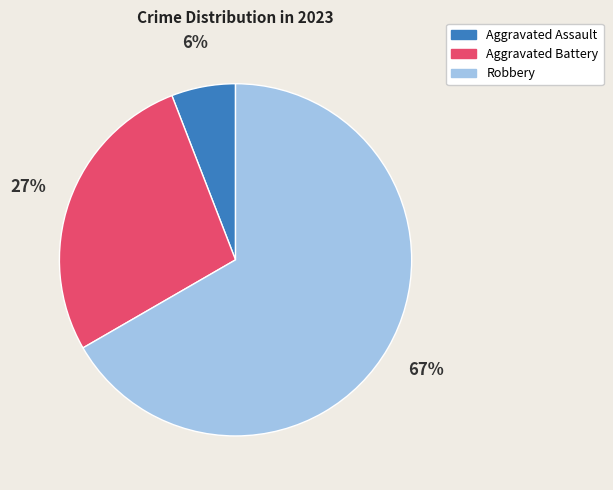

Is it true that Aggravated Battery is 42% of the pie?

False